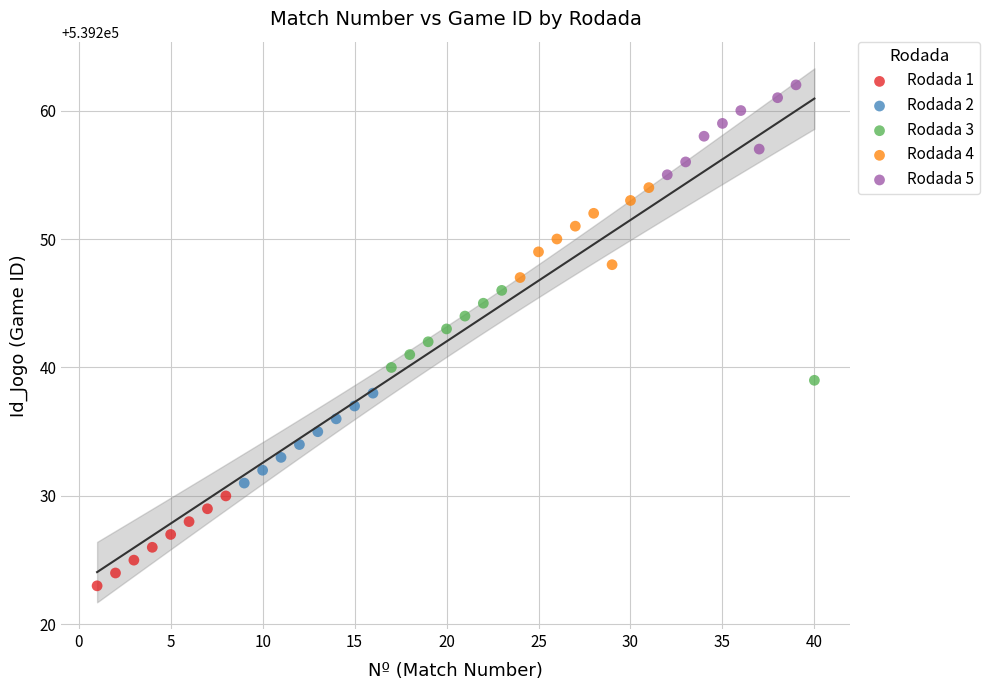

Which series reaches the minimum Y coordinate?

Rodada 1